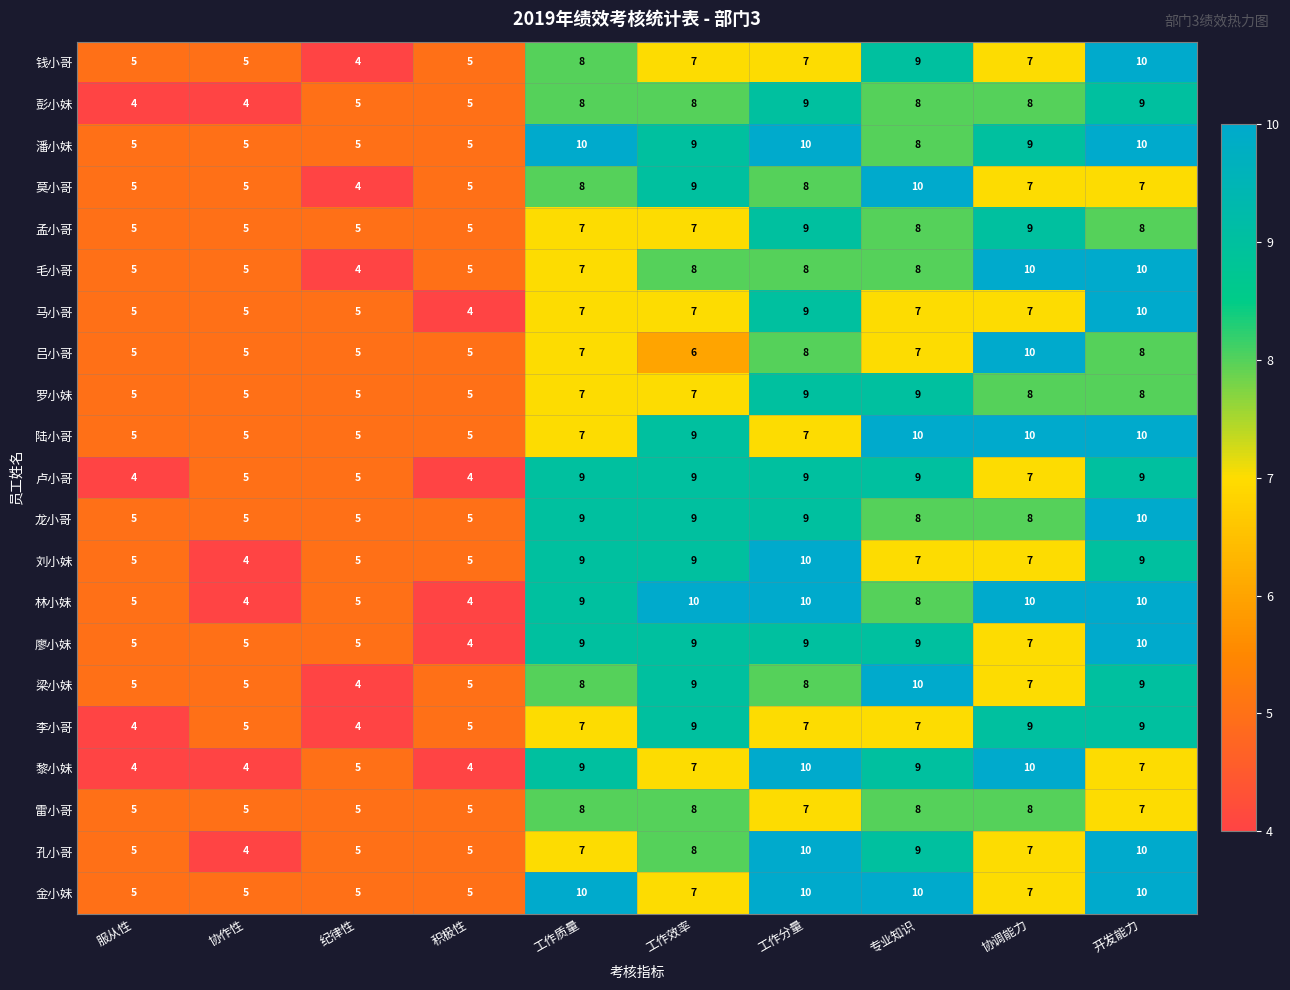

Between 服从性 and 工作分量, which series saw the biggest shift?

黎小妹